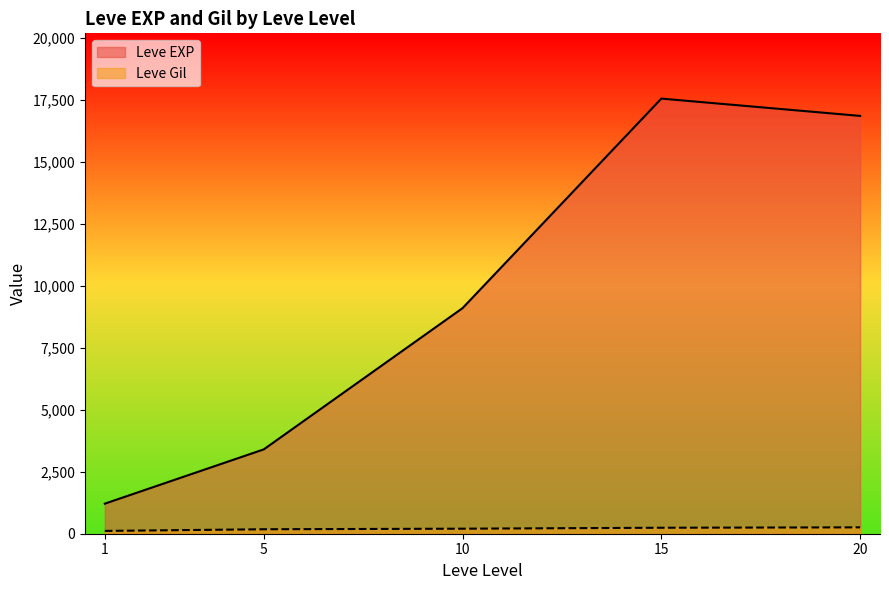

Between 10 and 15, which is larger?

15